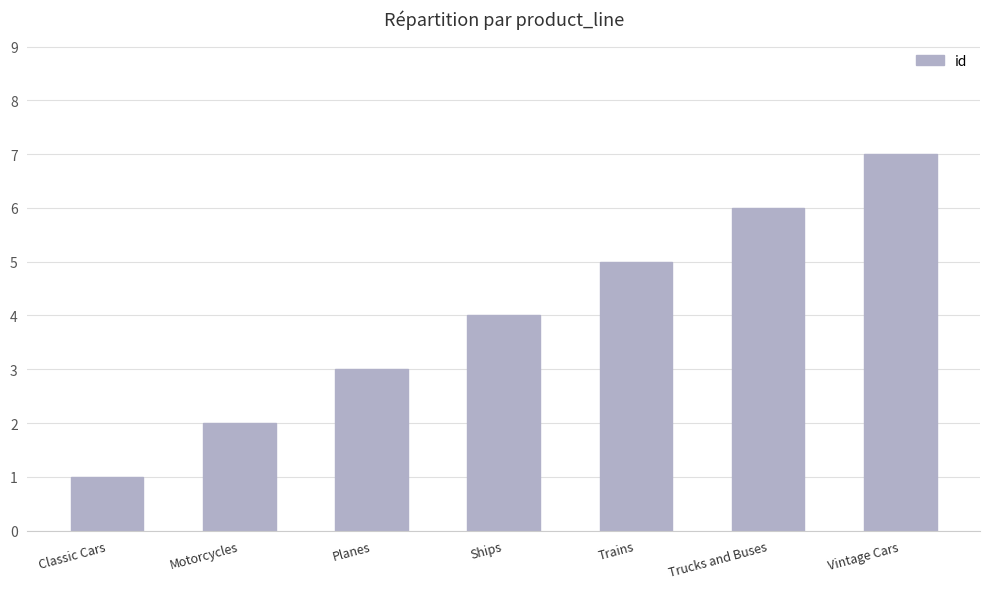

How many bars are there in total?

7